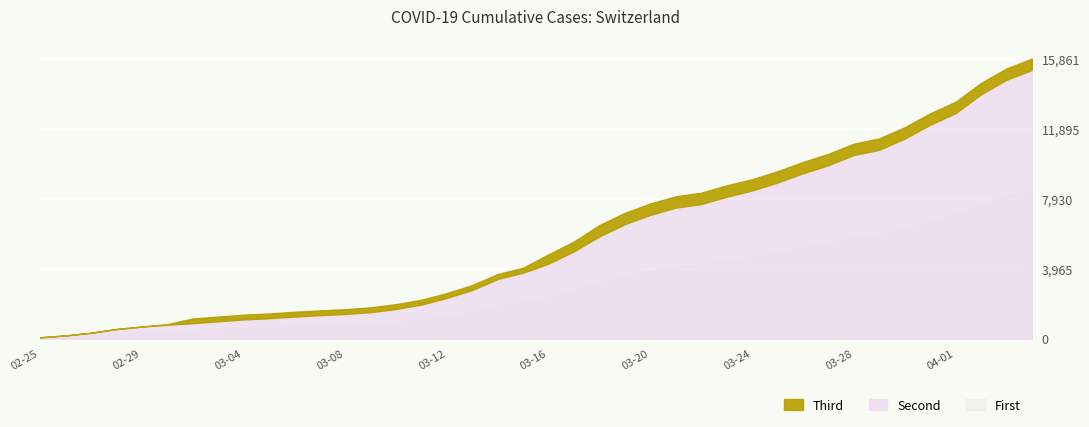

Read the CH value at 2020-03-03, to the nearest 50.

1250